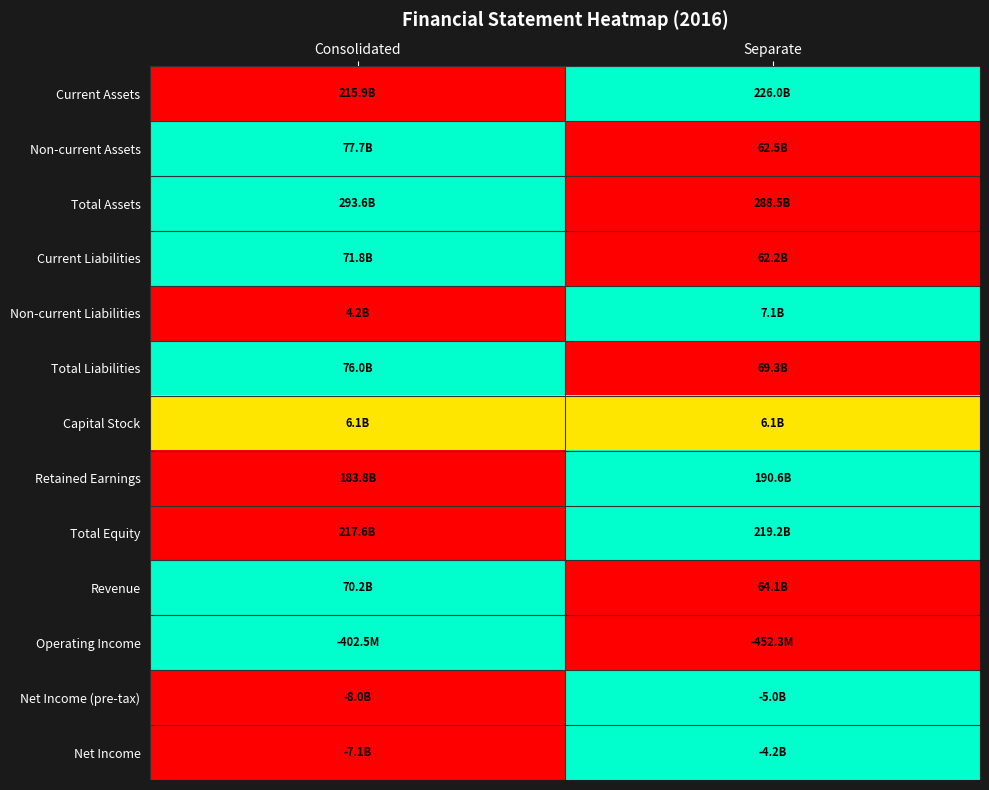

At which category is the sum across all series the highest?

Consolidated